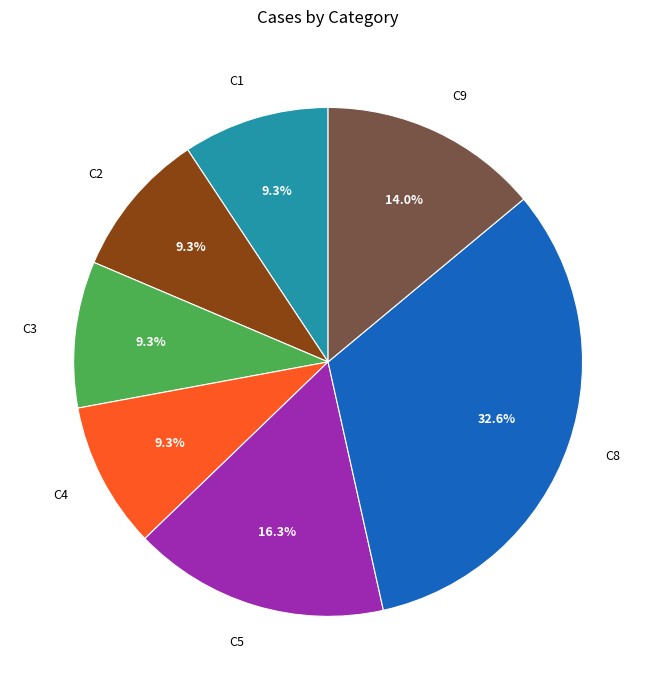

To the nearest percent, what is the combined percentage of C4 and C3?

19%